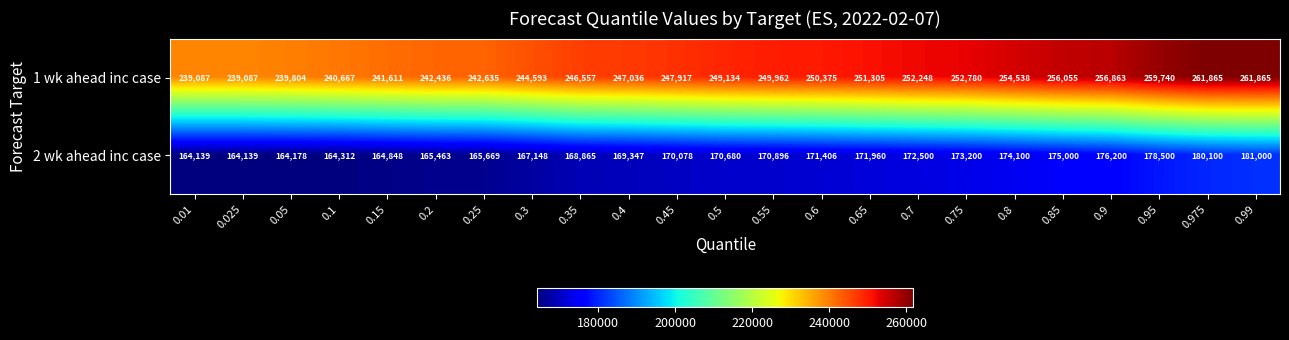

The 1 wk ahead inc case series shows 58628 at 0.4. True or false?

False